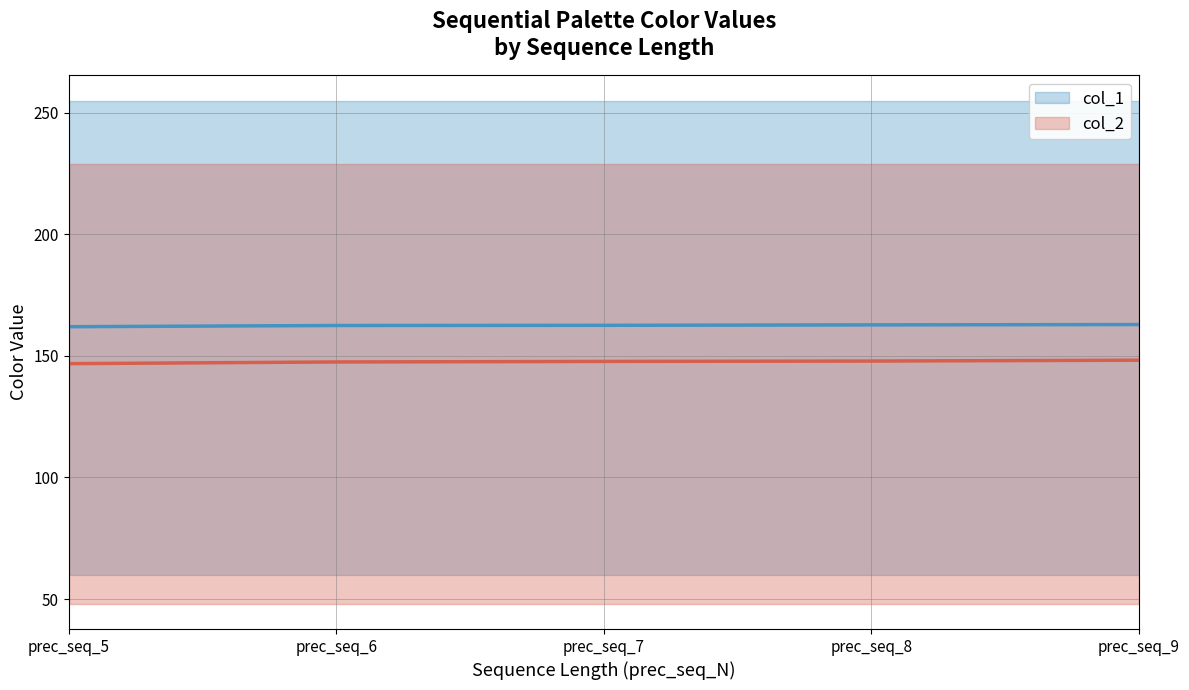

What is the difference between the maximum and minimum values in the col_2 mean series?

1.4